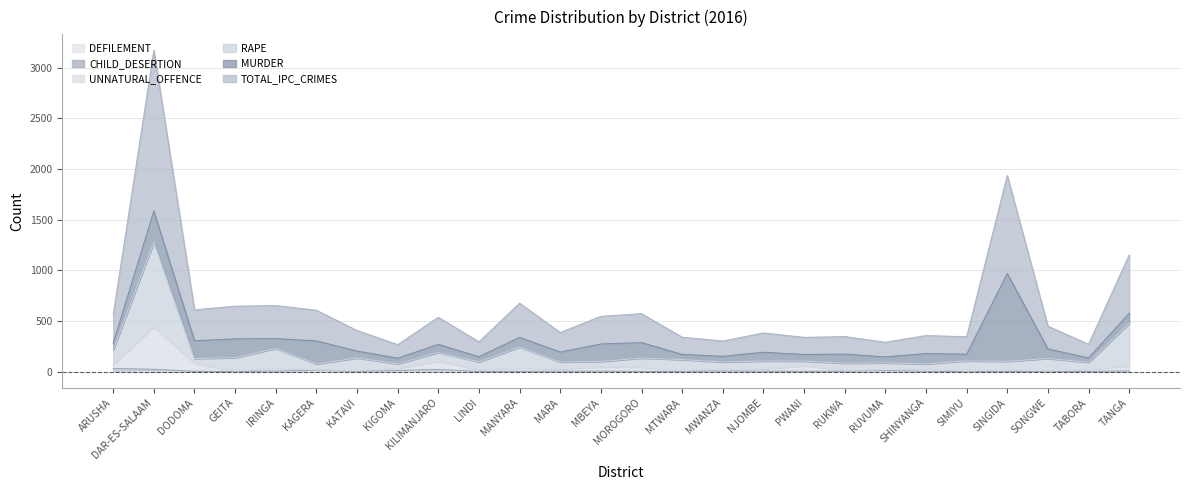

The DEFILEMENT series shows 0 at NJOMBE. True or false?

True